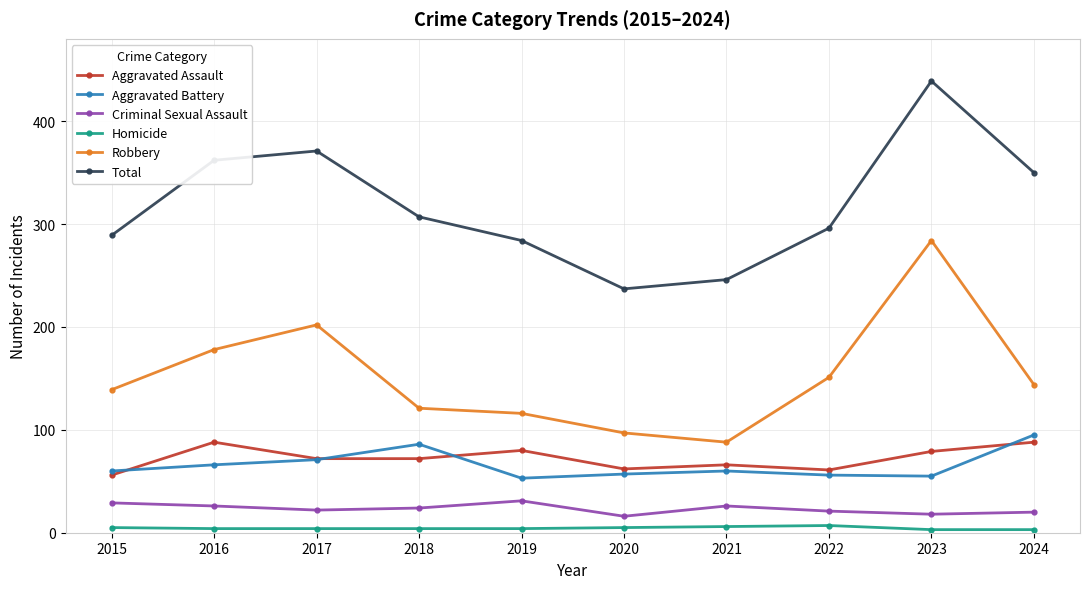

The Aggravated Assault series shows 72 at 2018. True or false?

True